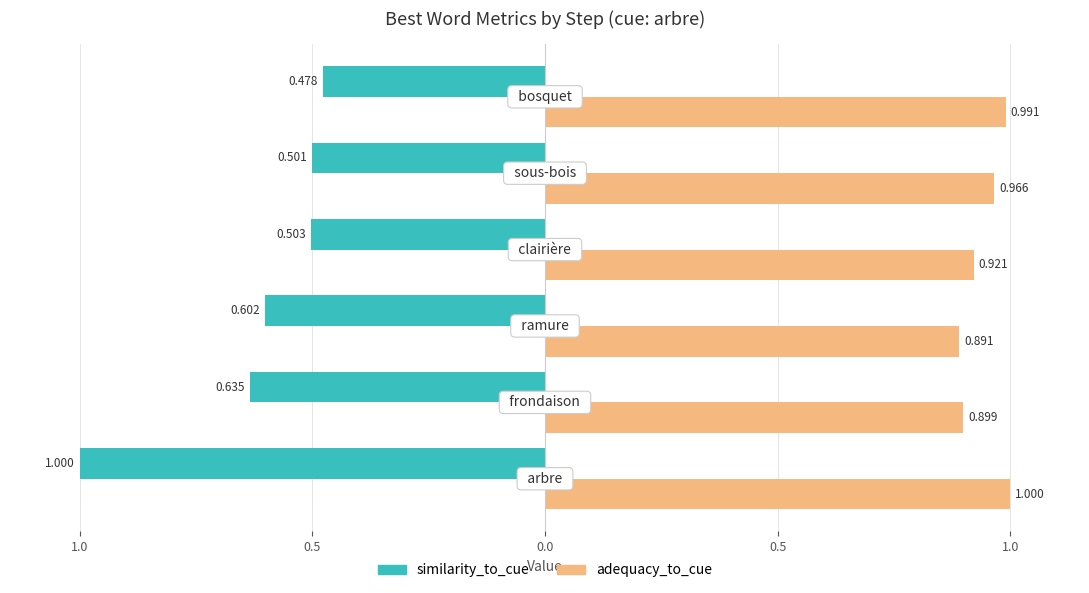

What is the difference between the maximum and minimum values in the similarity_to_cue series?

0.5